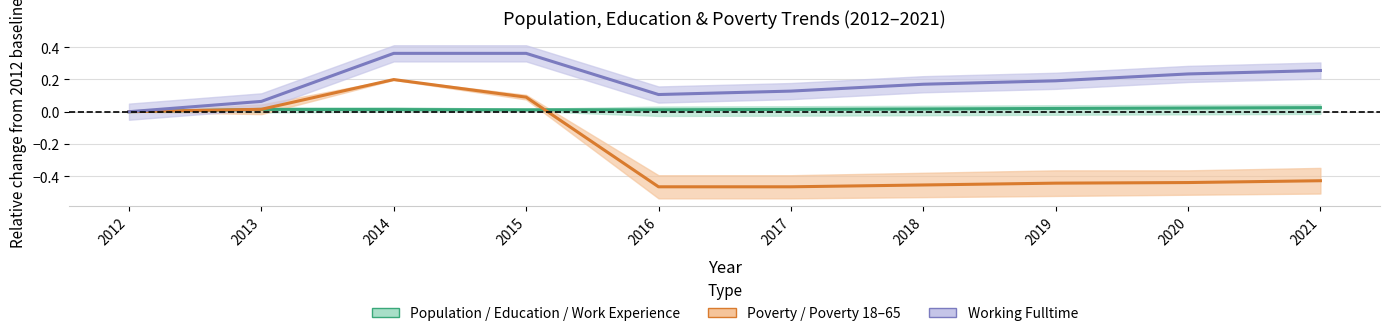

Which series ends up on top after the final intersection of Population / Education / Work Experience and Poverty / Poverty 18–65?

Population / Education / Work Experience